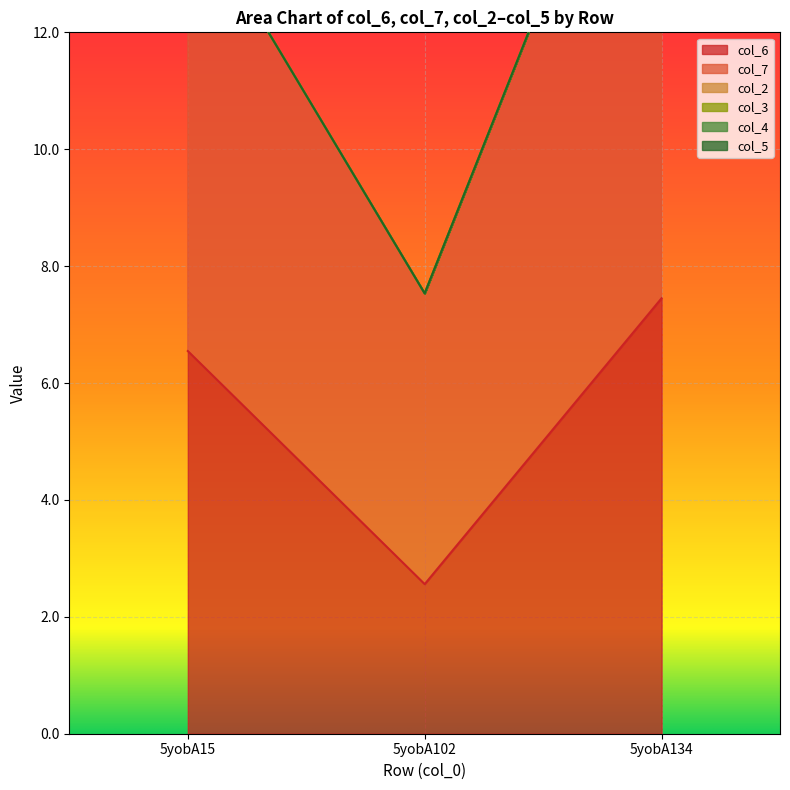

What is the value of the col_7 point at the 1st from the left?

7.8